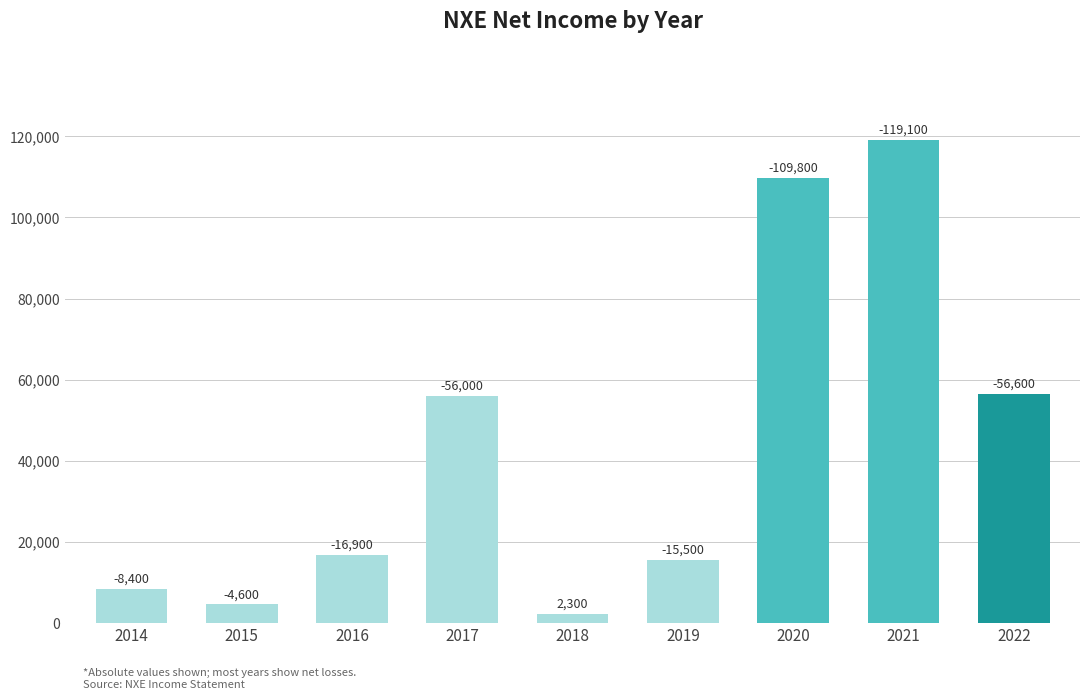

Does the chart contain any negative values?

No